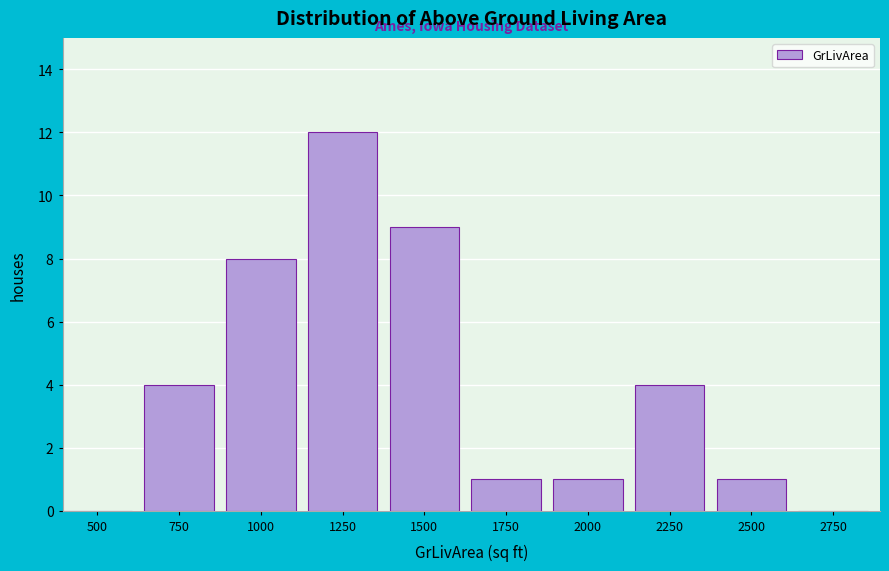

Reading left to right, list all the values displayed in this chart.

500=0	750=4	1000=8	1250=12	1500=9	1750=1	2000=1	2250=4	2500=1	2750=0